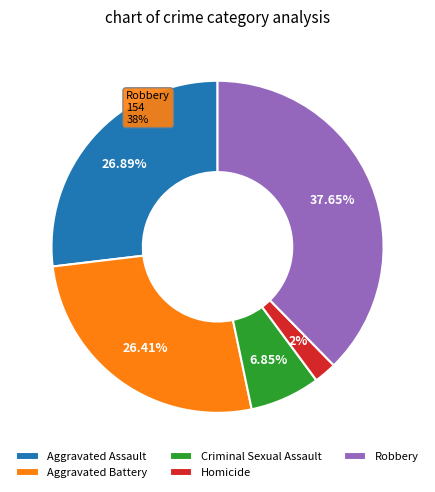

Rank the categories by value from lowest to highest.

Homicide, Criminal Sexual Assault, Aggravated Battery, Aggravated Assault, Robbery